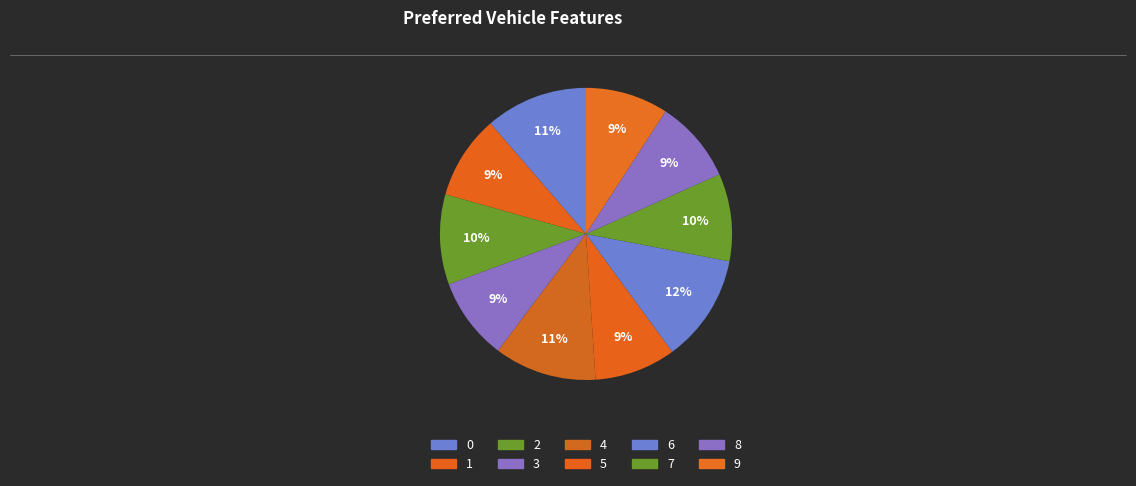

To the nearest percent, what is the difference between the largest and smallest slice percentages?

3%